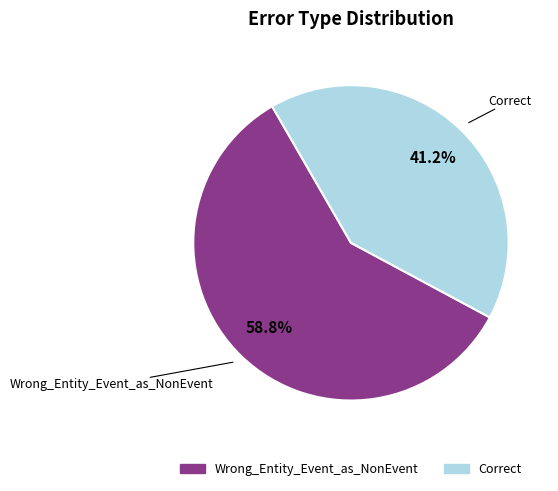

Is it true that Correct is 41% of the pie?

True